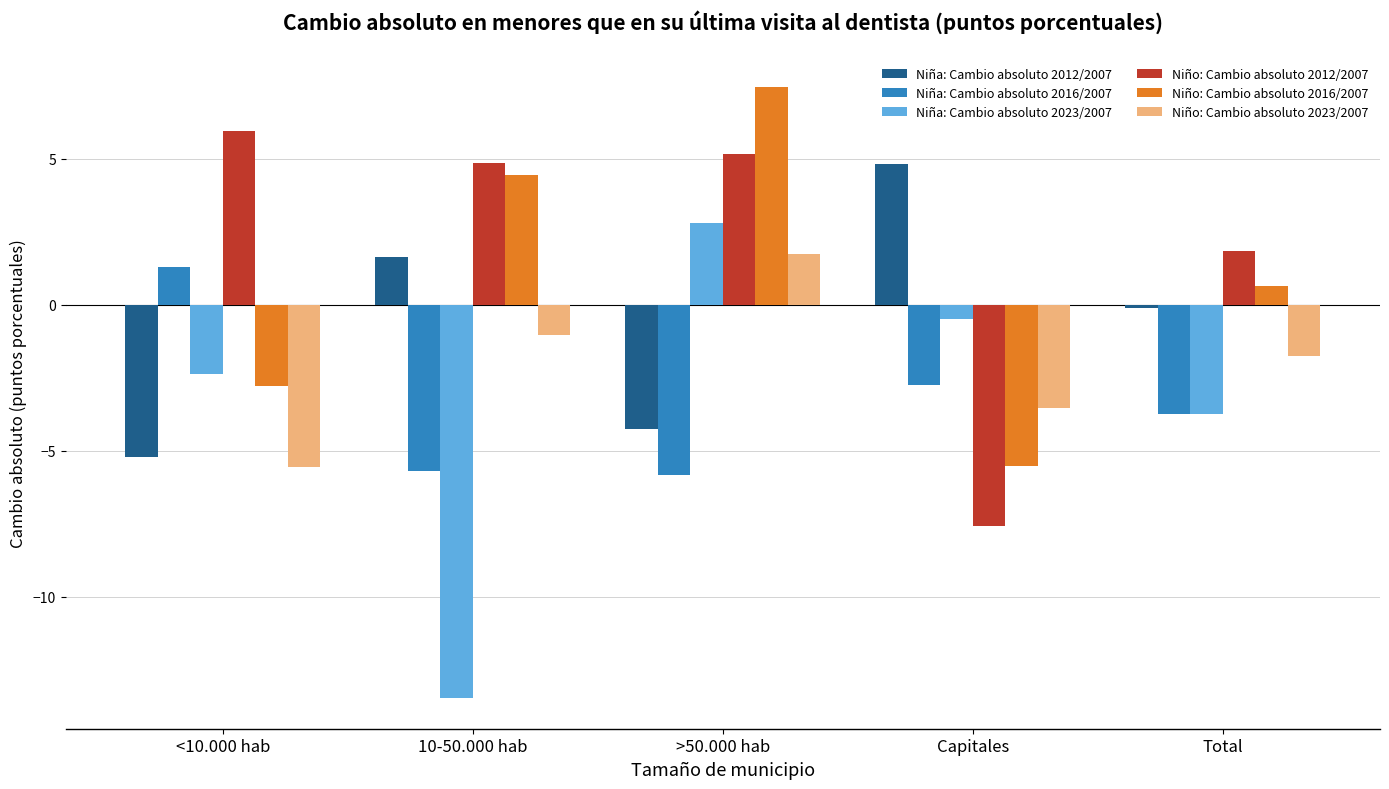

Reading left to right, transcribe all the data shown in this chart.

Niña: Cambio absoluto 2012/2007: -5.2	1.6	-4.3	4.8	-0.1
Niña: Cambio absoluto 2016/2007: 1.3	-5.7	-5.8	-2.7	-3.7
Niña: Cambio absoluto 2023/2007: -2.4	-13.5	2.8	-0.5	-3.8
Niño: Cambio absoluto 2012/2007: 5.9	4.8	5.1	-7.6	1.9
Niño: Cambio absoluto 2016/2007: -2.8	4.5	7.5	-5.5	0.6
Niño: Cambio absoluto 2023/2007: -5.6	-1.1	1.7	-3.5	-1.7